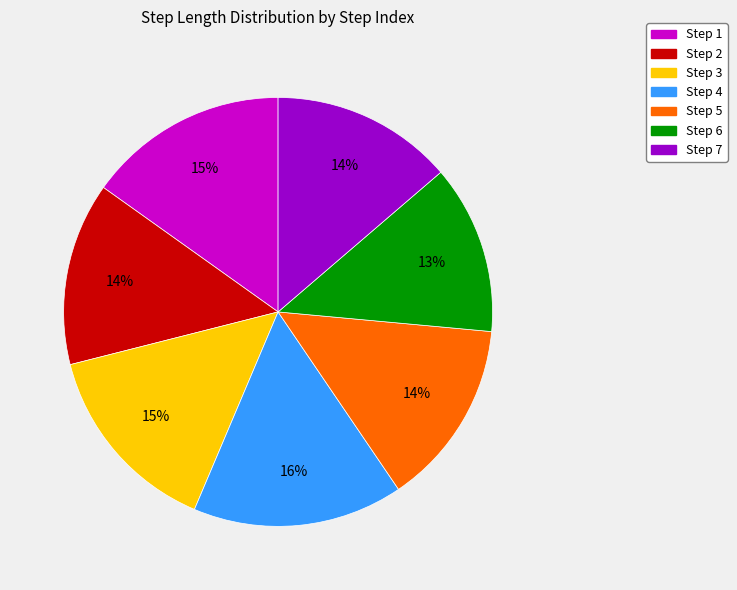

Count the number of slices in the pie.

7